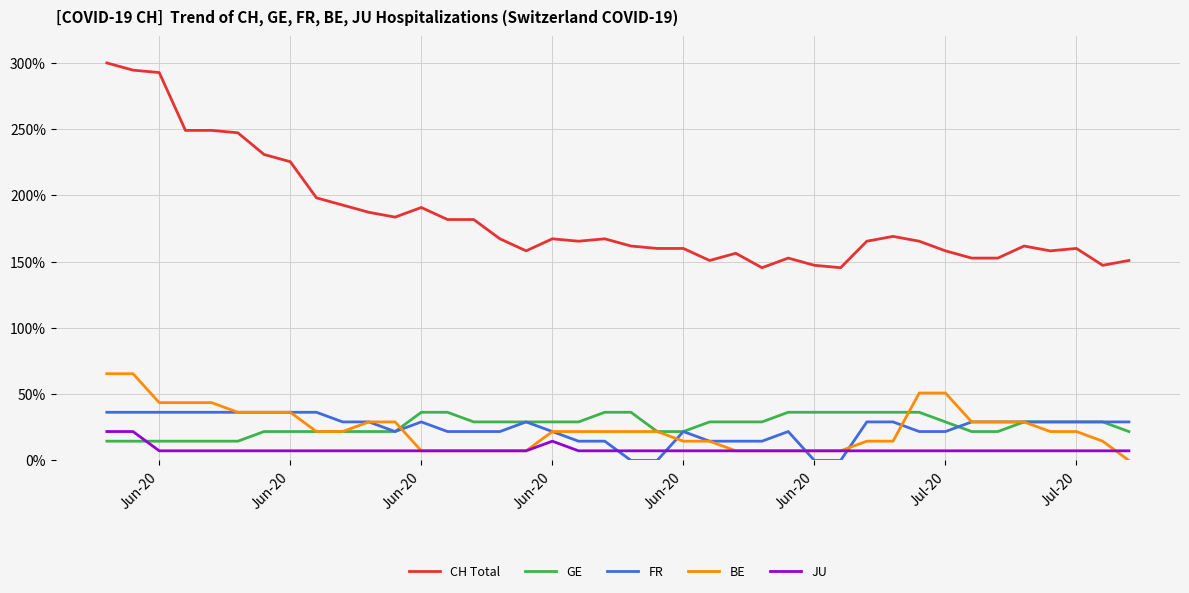

Which series has the largest total across all categories?

CH Total